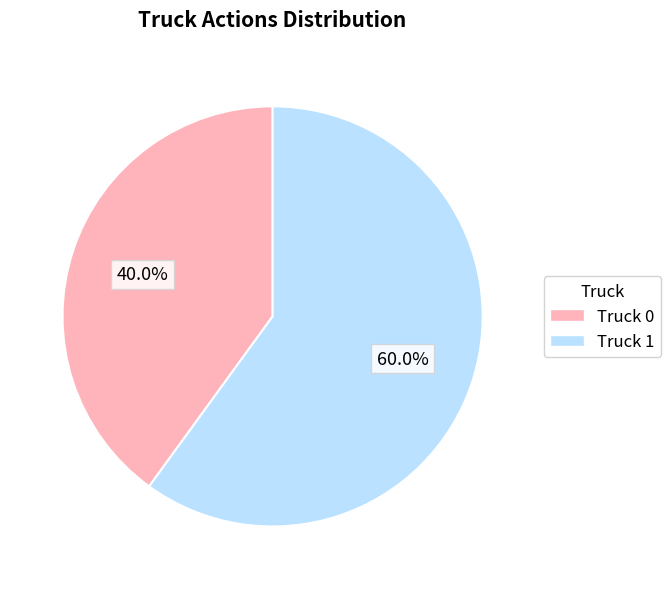

Which slice is the smallest?

Truck 0